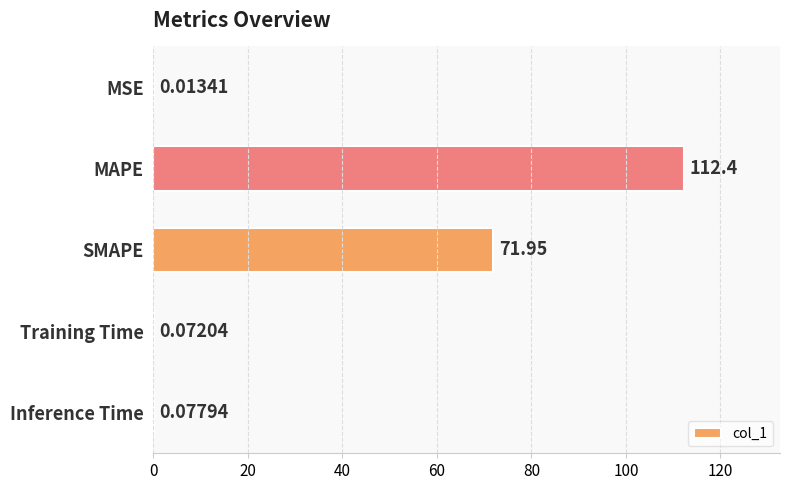

Between MSE and SMAPE, which is larger?

SMAPE